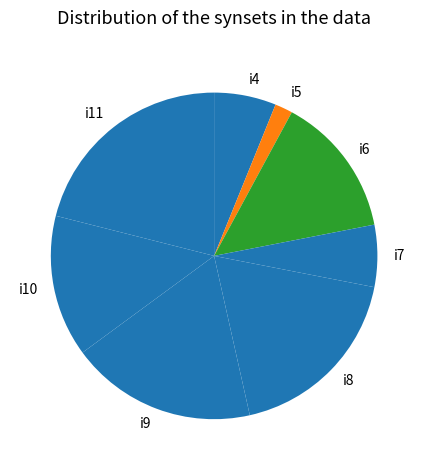

Does any single category account for the majority?

No